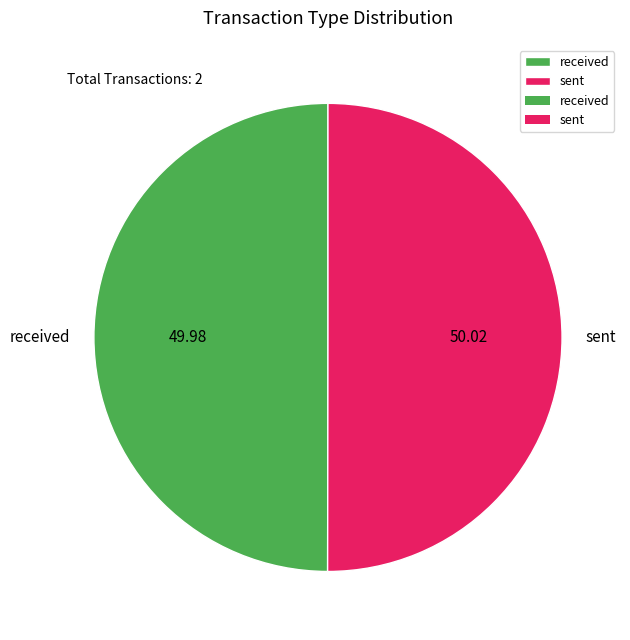

What is the ratio of the value at sent to the value at received?

1.0